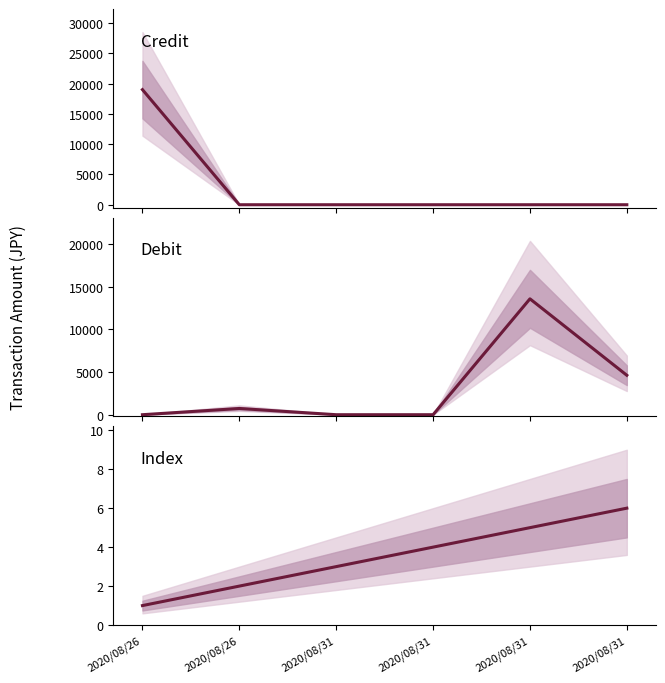

Which series has the widest spread of values?

Credit